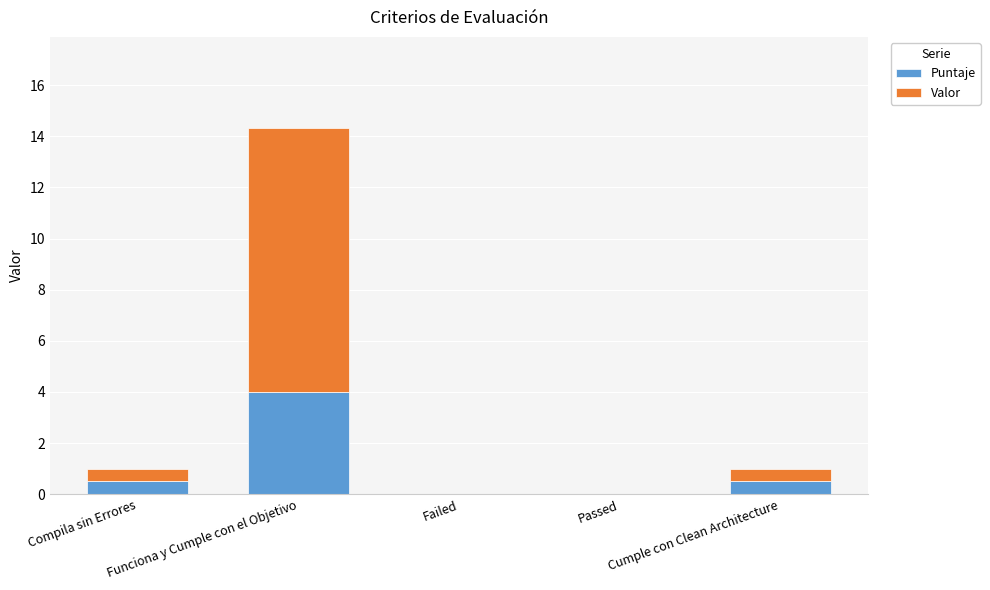

The Puntaje series shows 0.0 at Passed. True or false?

True